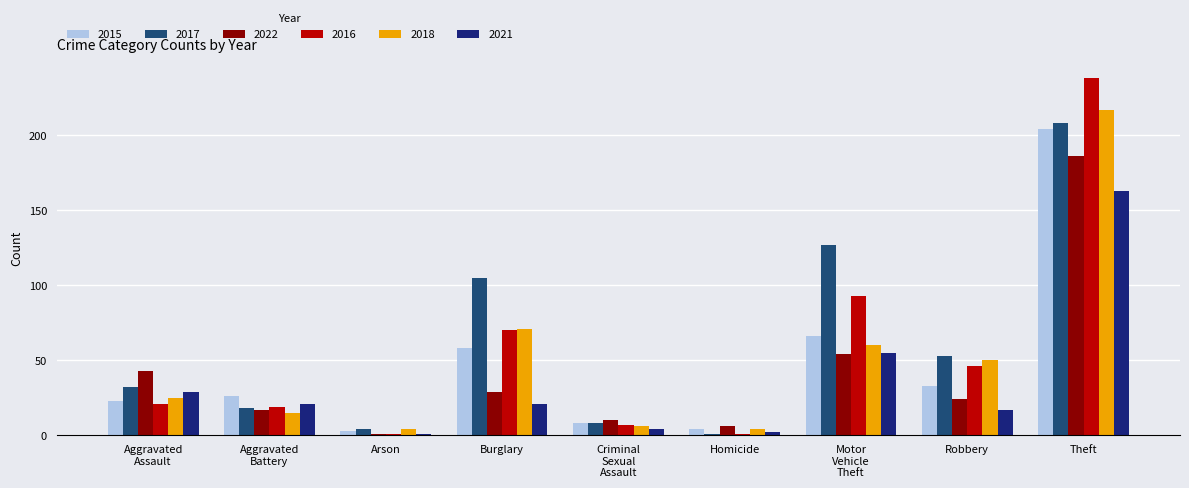

Are the bars grouped side by side (vs. stacked)?

Yes